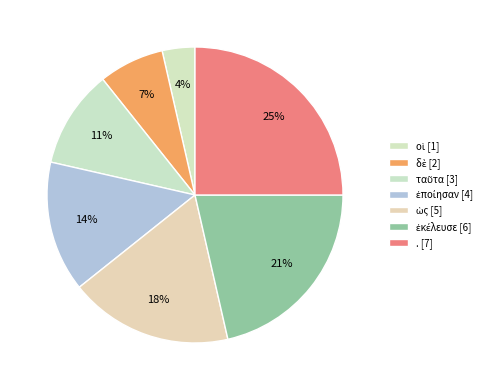

Count the number of slices in the pie.

7